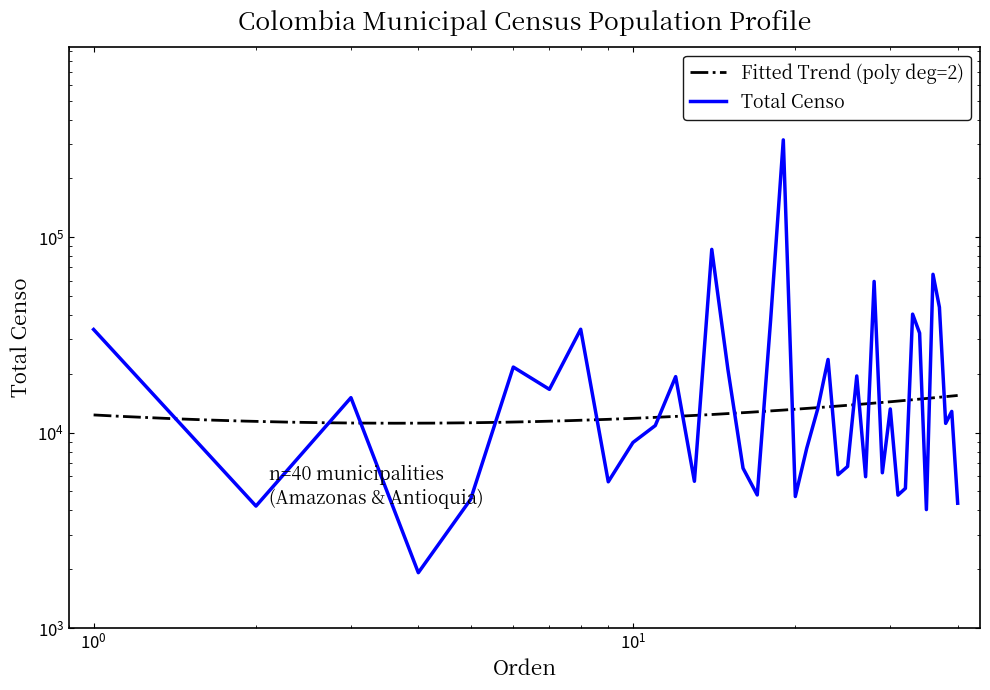

Reading left to right, list all the values displayed in this chart.

1=33697	2=4206	3=15090	4=1918	5=4550	6=21637	7=16642	8=33791	9=5599	10=8896	11=10864	12=19332	13=5632	14=86624	15=21016	16=6568	17=4794	18=37713	19=314670	20=4706	21=8316	22=13172	23=23672	24=6080	25=6707	26=19482	27=5945	28=59342	29=6228	30=13209	31=4785	32=5183	33=40376	34=32294	35=4036	36=64567	37=43787	38=11143	39=12831	40=4349